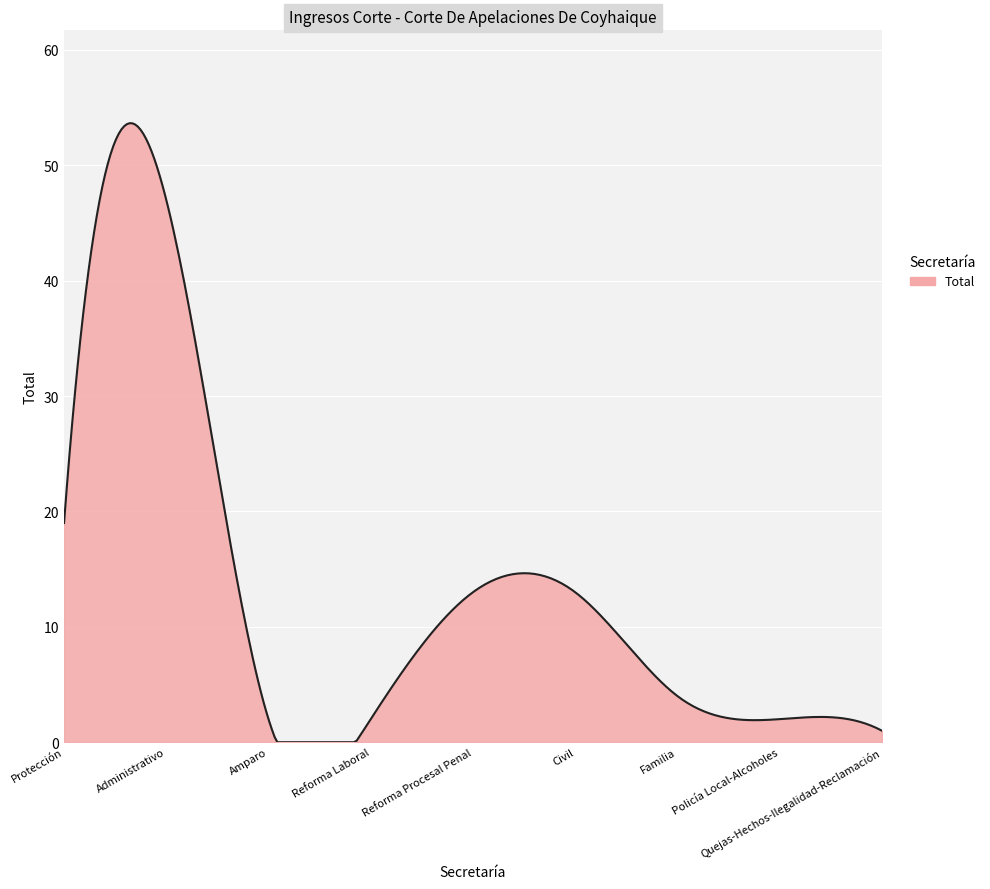

What is the greatest value displayed?

53.6